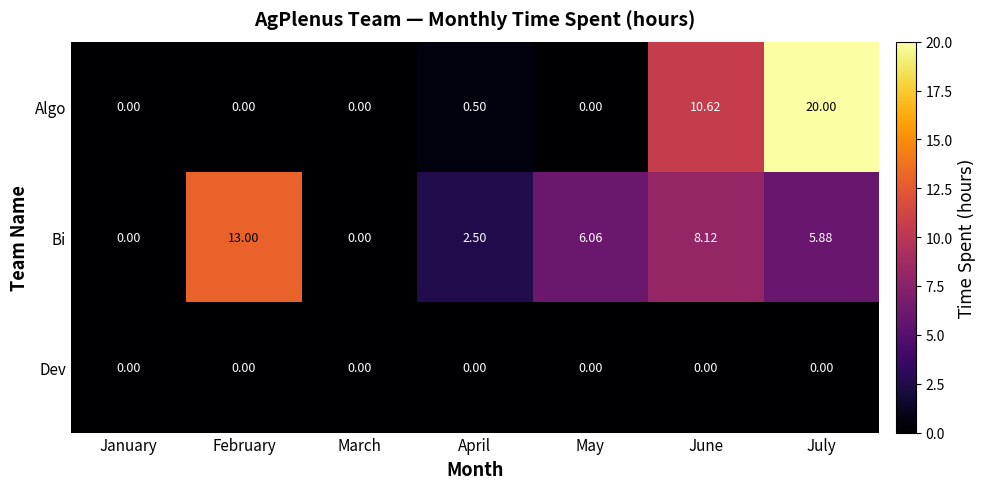

How many data points does each series have?

7